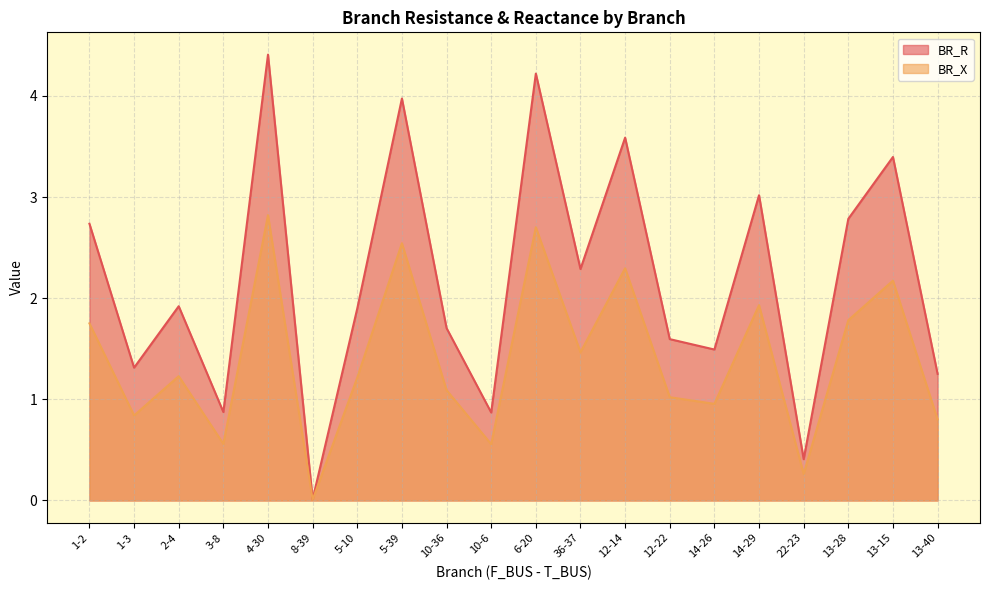

Reading left to right, extract all data points from this chart.

BR_R: 1-2=2.7	1-3=1.3	2-4=1.9	3-8=0.9	4-30=4.4	8-39=0.0	5-10=1.9	5-39=4.0	10-36=1.7	10-6=0.9	6-20=4.2	36-37=2.3	12-14=3.6	12-22=1.6	14-26=1.5	14-29=3.0	22-23=0.4	13-28=2.8	13-15=3.4	13-40=1.3
BR_X: 1-2=1.8	1-3=0.8	2-4=1.2	3-8=0.6	4-30=2.8	8-39=0.0	5-10=1.2	5-39=2.5	10-36=1.1	10-6=0.6	6-20=2.7	36-37=1.5	12-14=2.3	12-22=1.0	14-26=1.0	14-29=1.9	22-23=0.3	13-28=1.8	13-15=2.2	13-40=0.8